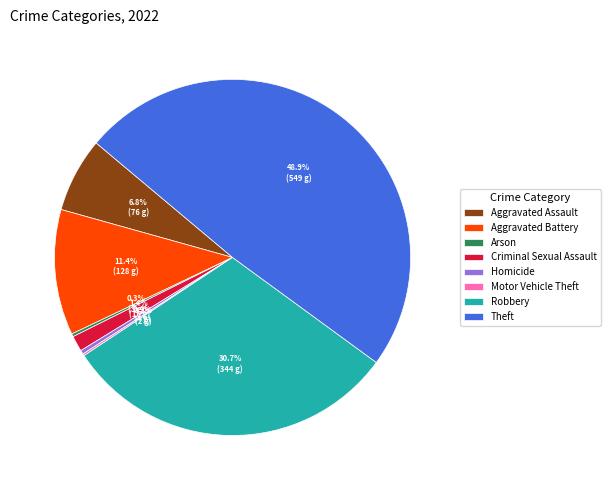

What is the ratio of the value at Aggravated Assault to the value at Aggravated Battery?

0.6